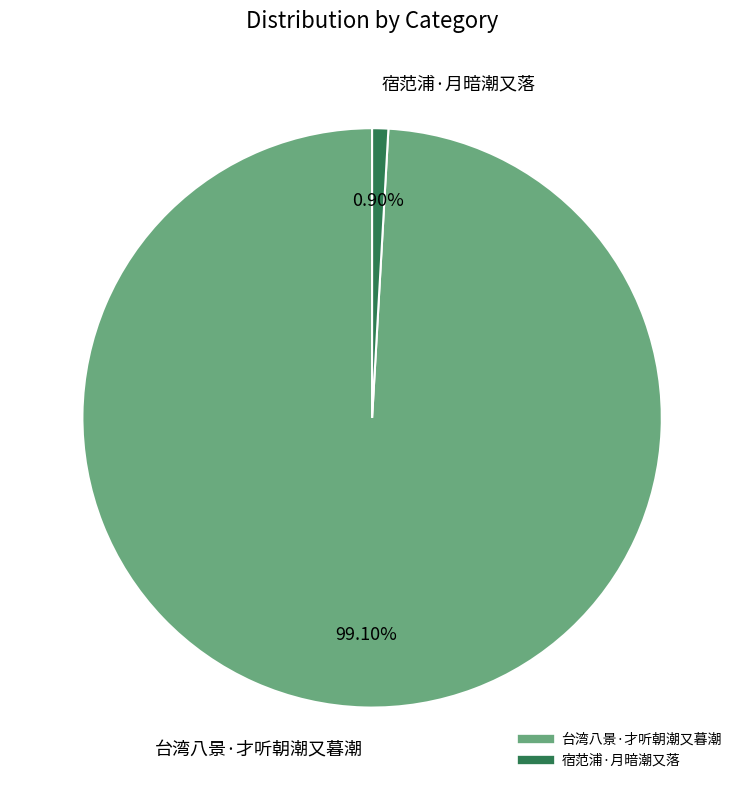

Combined, do 台湾八景·才听朝潮又暮潮 and 宿范浦·月暗潮又落 account for over 50%?

Yes